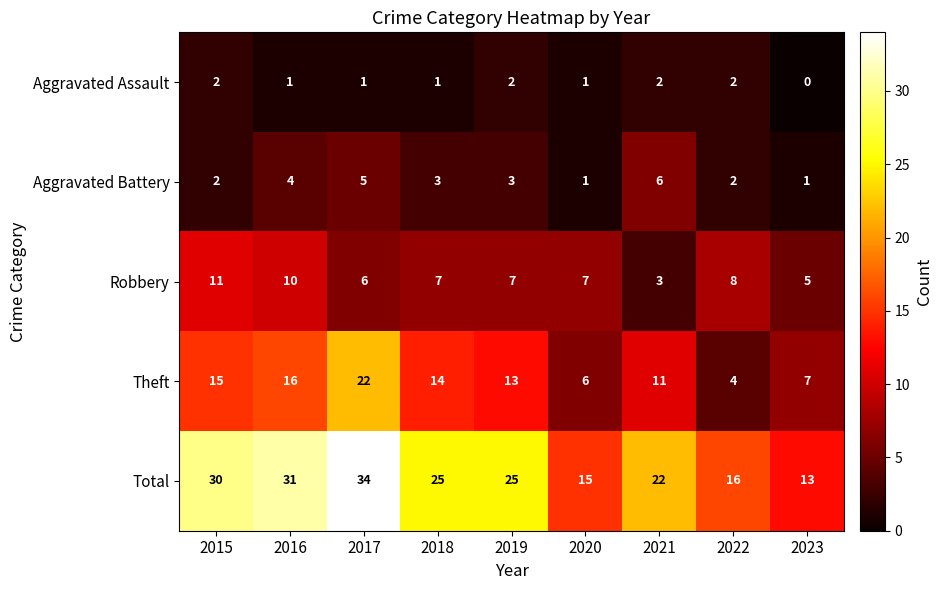

What is the difference between the maximum and minimum values in the Aggravated Battery series?

5